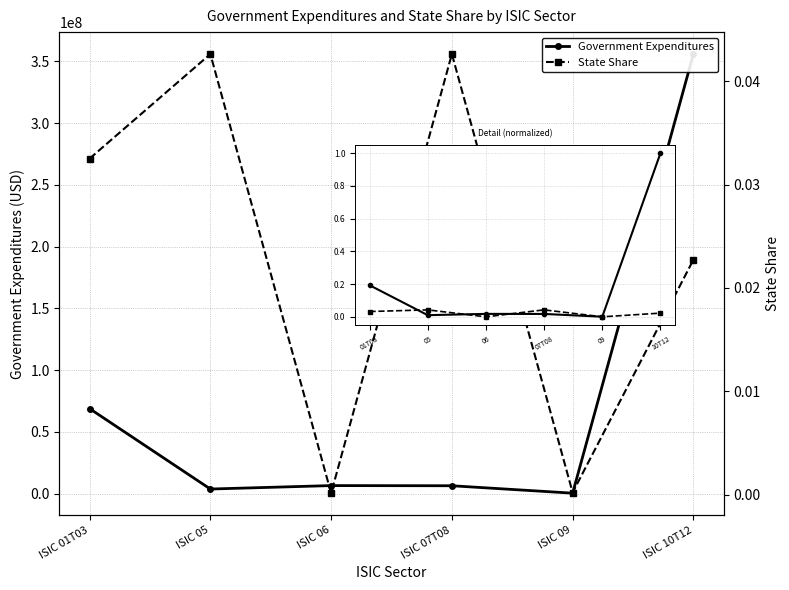

Where is Gov Exp (norm) nearest to the value 0?

09